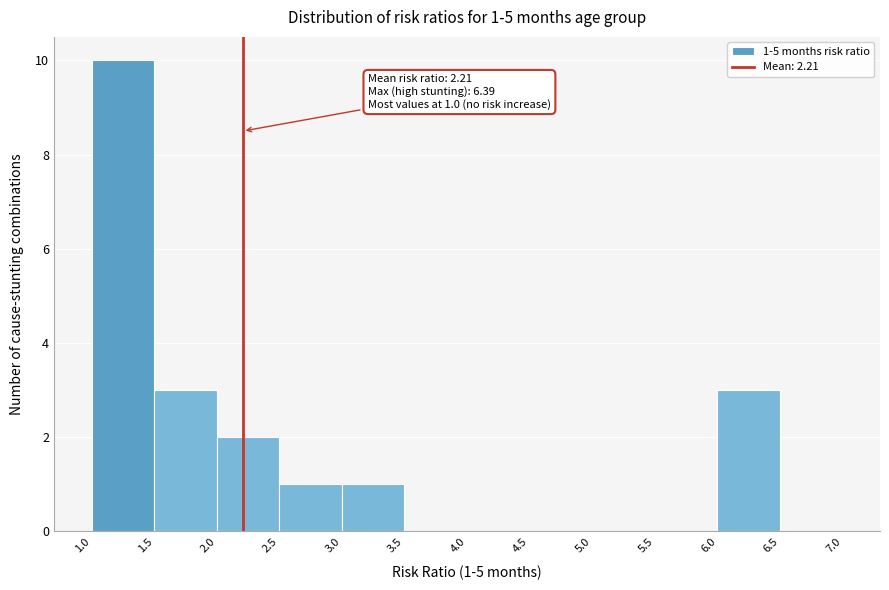

Which range on the x-axis has the tallest bar?

1.0 to 1.5